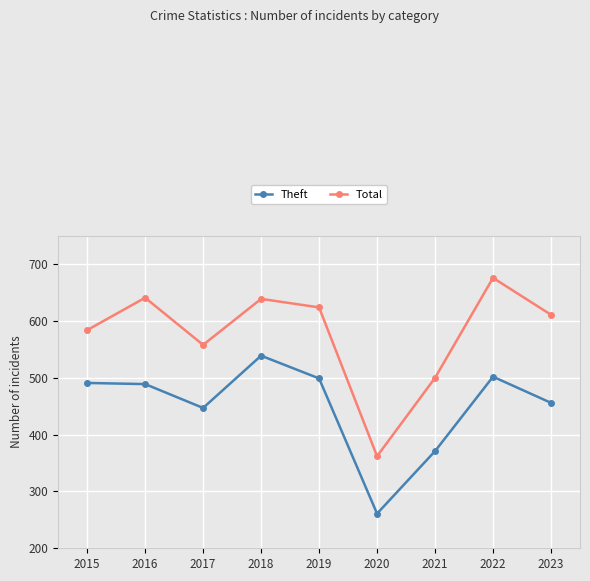

How many categories are shown in the chart?

9